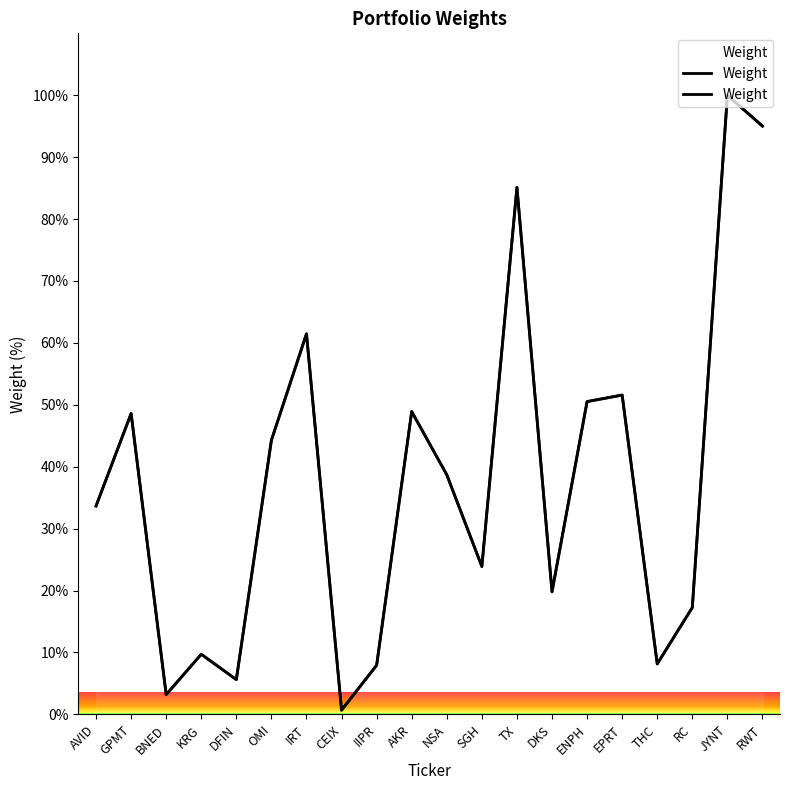

Which label corresponds to the smallest value in the chart?

CEIX